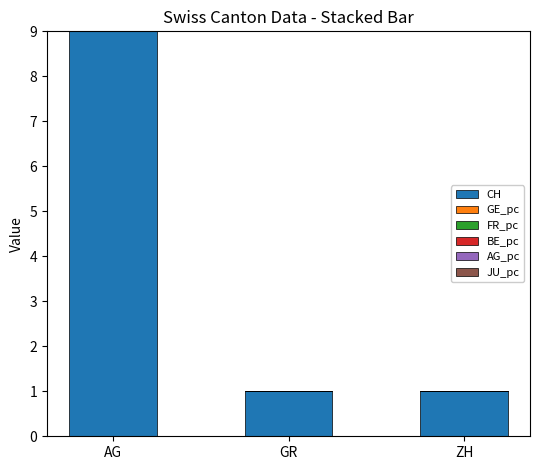

Is it true that CH equals 0.4 at ZH?

False